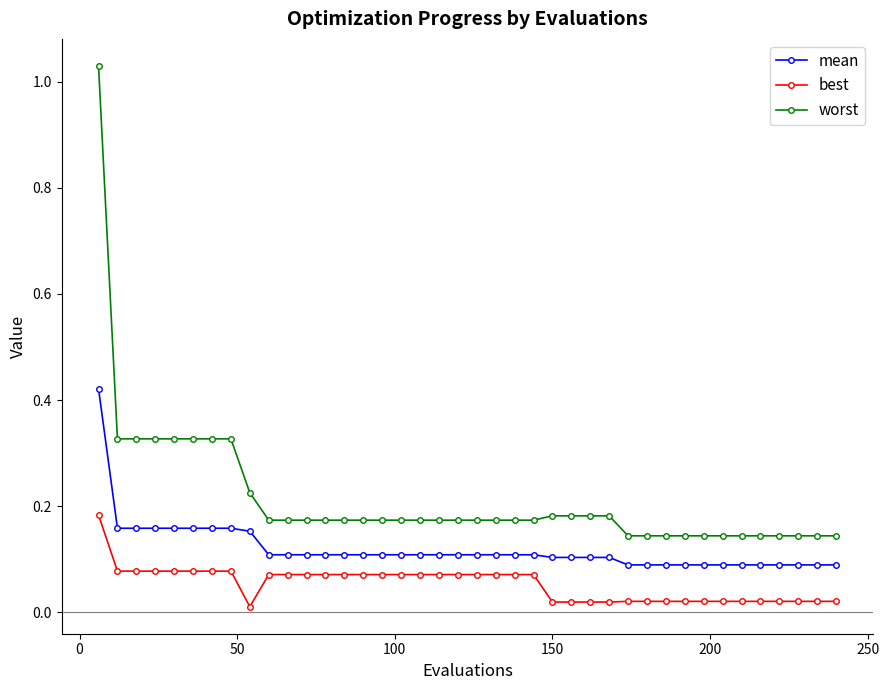

List the series in order of their overall mean, highest first.

worst, mean, best